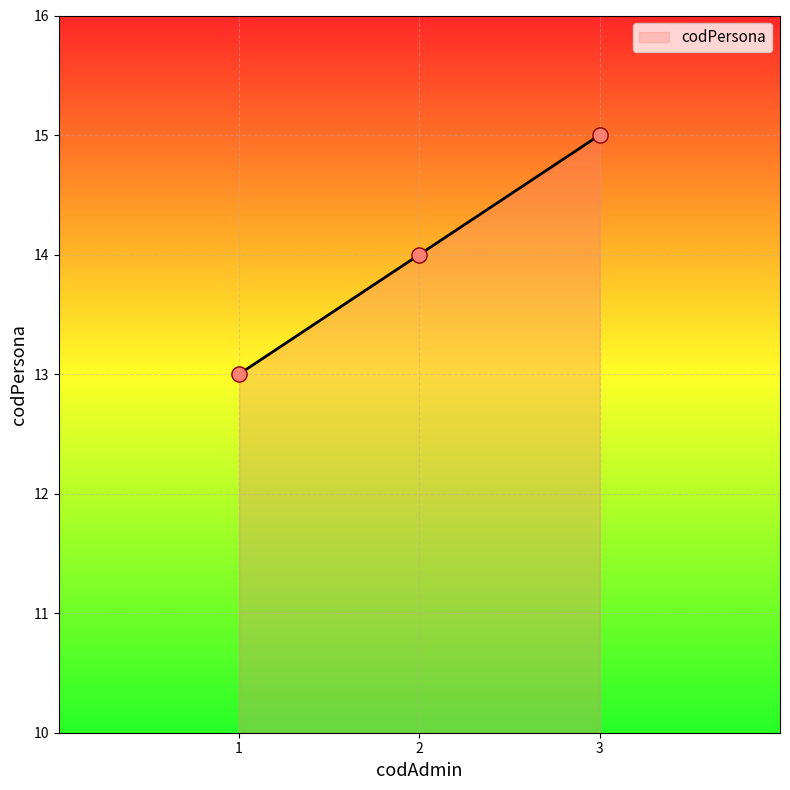

Approximately how many times larger is the value at 2 compared to 1?

1.1